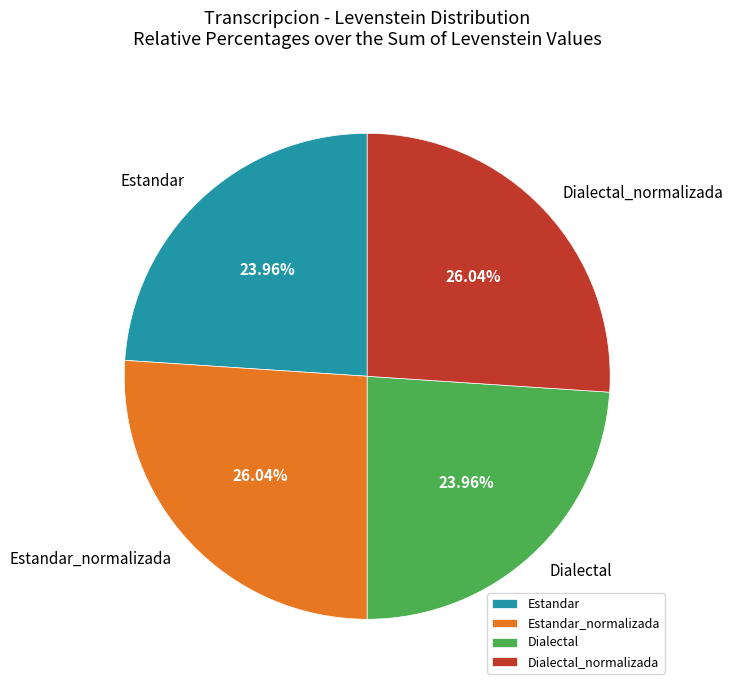

Is it true that Dialectal_normalizada is 26% of the pie?

True